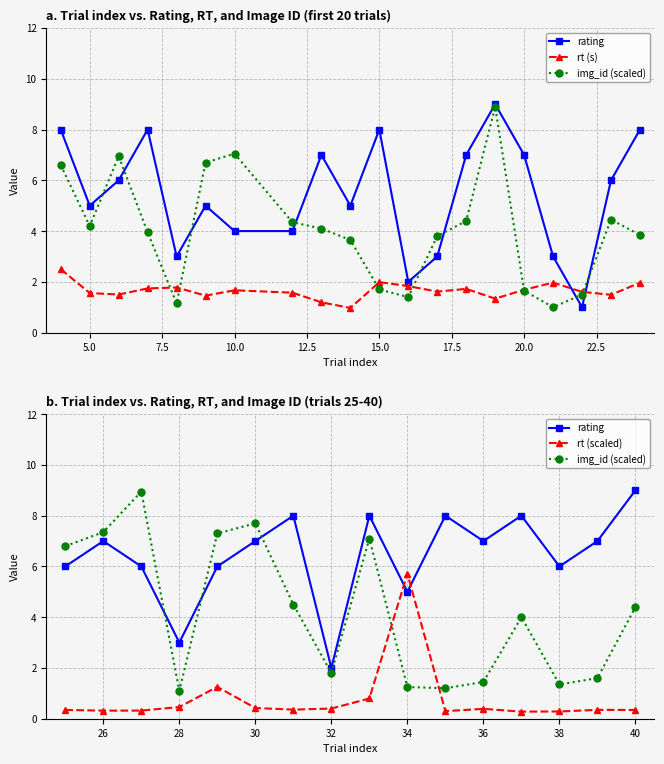

How many lines are shown in the chart?

3